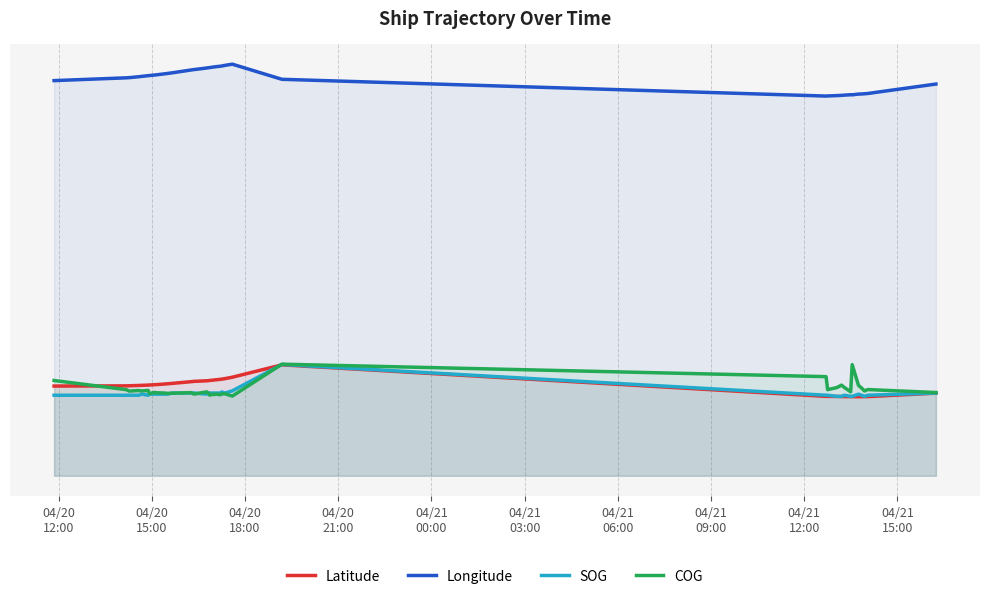

What is the difference between the second highest and minimum values in the Longitude series?

9.6